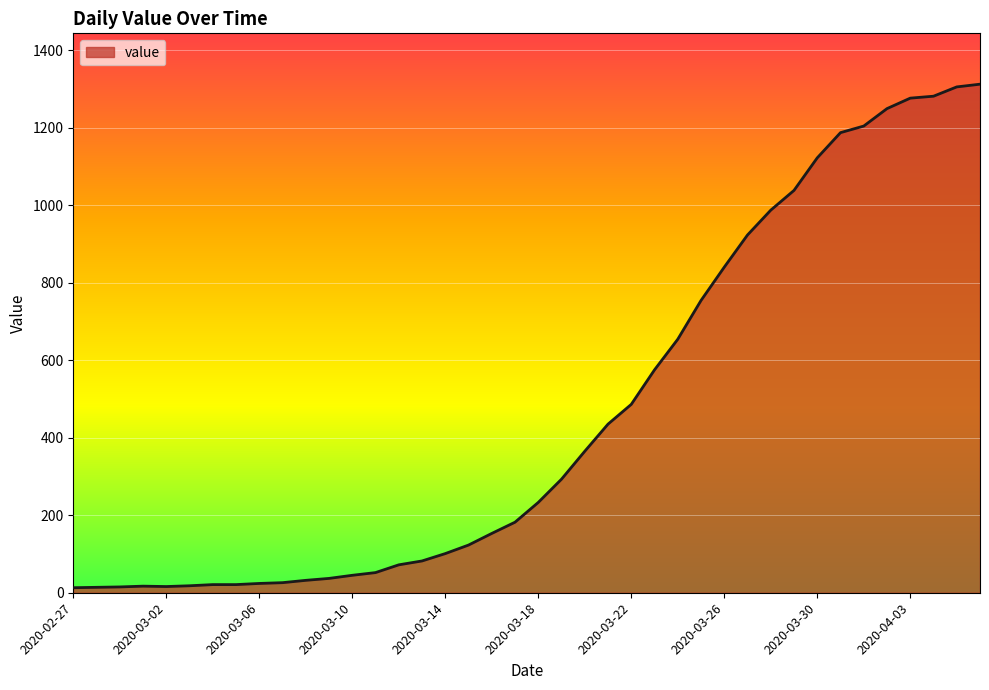

What is the difference between the maximum and minimum values?

1299